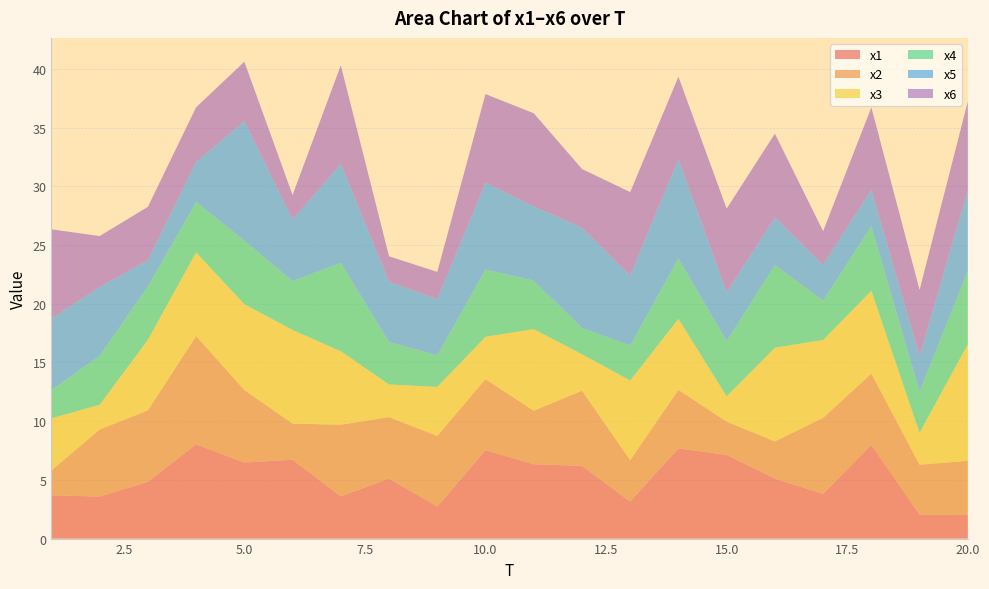

Reading left to right, extract all data points from this chart.

x1: 3.7	3.6	4.8	8.0	6.5	6.7	3.6	5.1	2.7	7.5	6.3	6.2	3.2	7.7	7.1	5.1	3.8	8.0	2.0	2.0
x2: 2.1	5.7	6.1	9.2	6.2	3.1	6.1	5.2	6.0	6.1	4.6	6.4	3.5	5.0	2.8	3.2	6.5	6.1	4.3	4.6
x3: 4.4	2.1	6.0	7.1	7.3	8.0	6.3	2.8	4.2	3.6	7.0	3.1	6.8	6.0	2.1	8.0	6.6	7.1	2.7	9.9
x4: 2.4	4.2	4.5	4.3	5.4	4.2	7.5	3.6	2.7	5.7	4.1	2.2	3.0	5.1	4.7	7.0	3.4	5.5	3.5	6.2
x5: 6.1	5.9	2.2	3.4	10.2	5.2	8.4	5.1	4.8	7.4	6.3	8.5	6.0	8.5	4.2	4.1	3.1	3.1	3.1	6.9
x6: 7.6	4.3	4.5	4.7	5.1	2.1	8.4	2.2	2.3	7.5	7.9	5.0	7.1	7.0	7.1	7.1	2.9	7.0	5.6	7.6